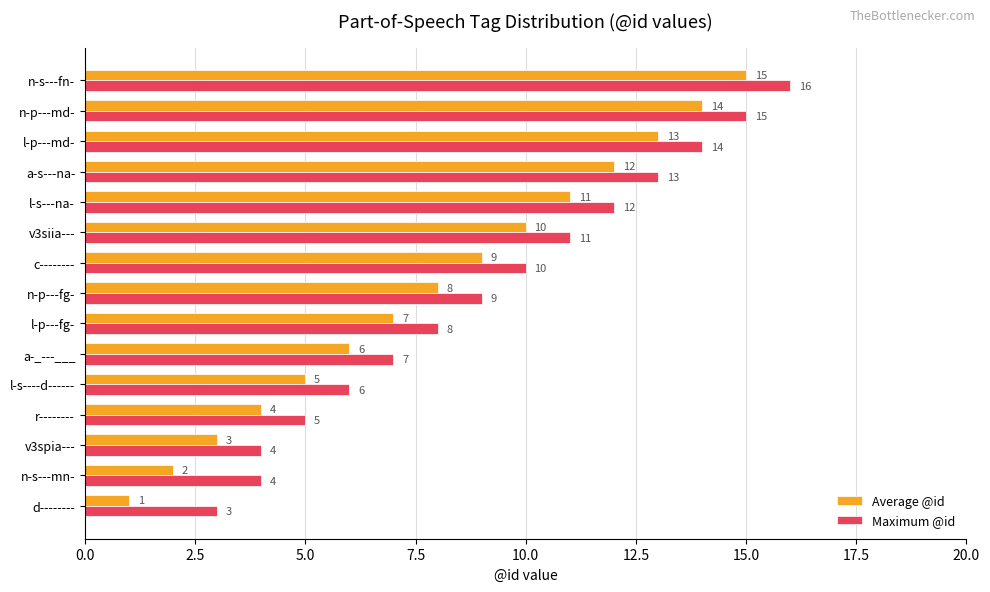

At which category is the sum across all series the highest?

n-s---fn-